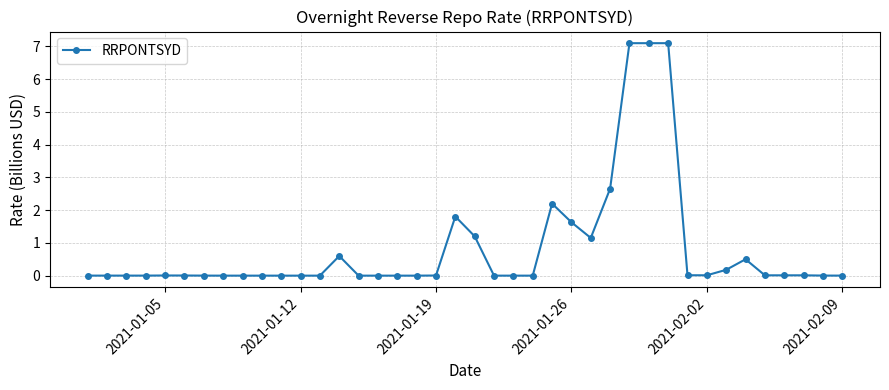

Is this an area chart (filled region under the line)?

No